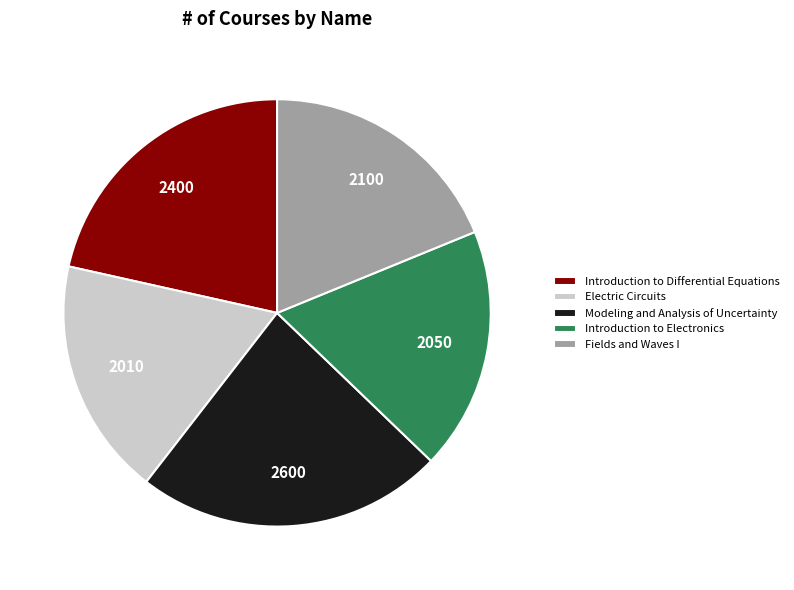

The Electric Circuits slice represents 32% of the pie. True or false?

False